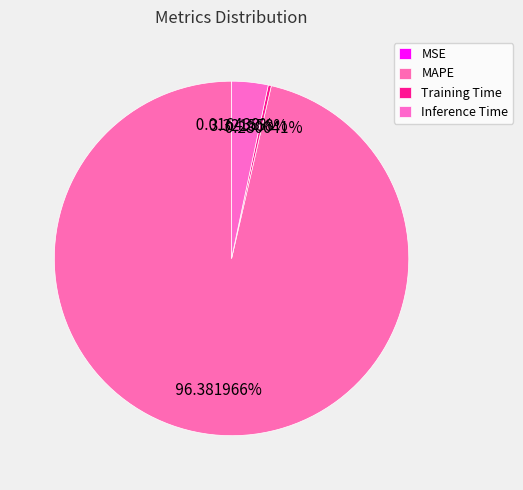

How many slices are in this pie chart?

4